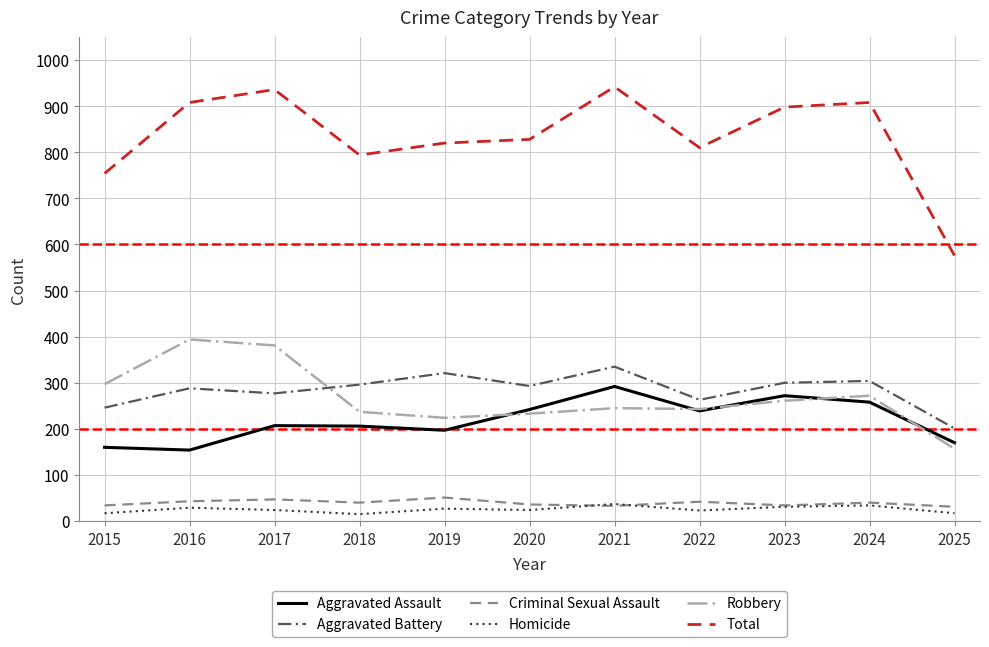

Which series has the largest range (max minus min)?

Total